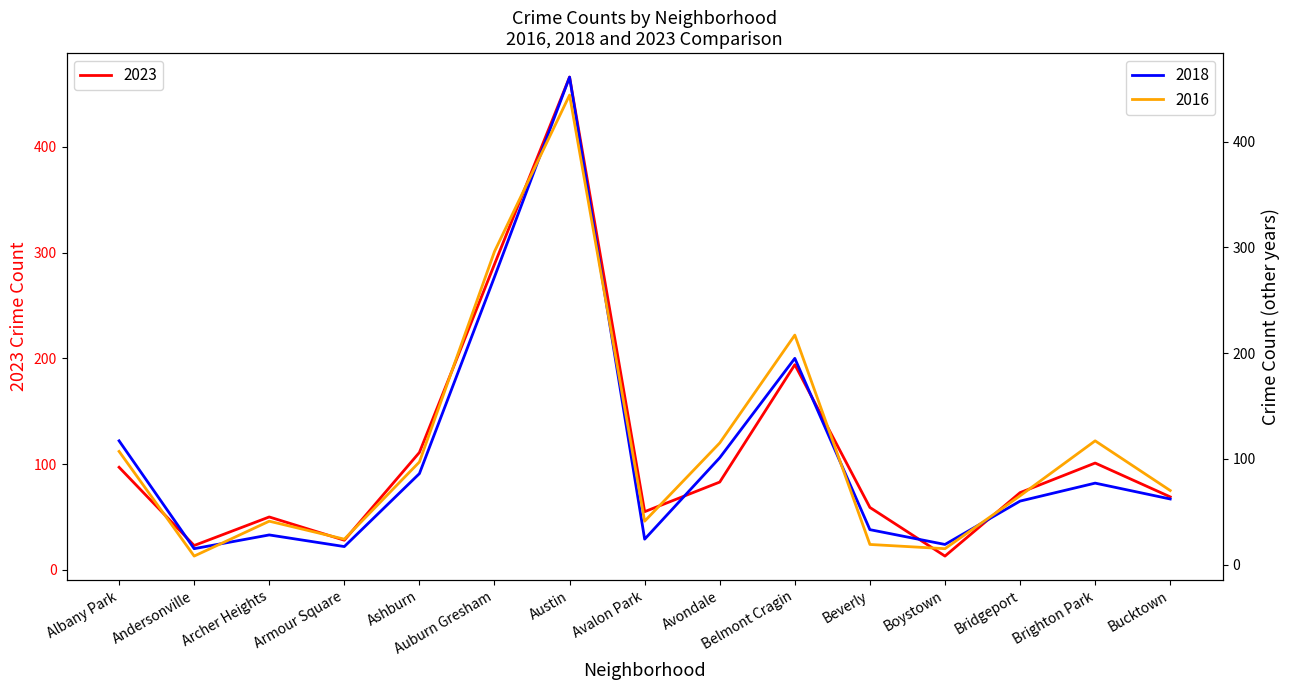

Reading left to right, transcribe all the data shown in this chart.

2023: Albany Park=97	Andersonville=23	Archer Heights=50	Armour Square=28	Ashburn=111	Auburn Gresham=289	Austin=466	Avalon Park=55	Avondale=83	Belmont Cragin=194	Beverly=59	Boystown=13	Bridgeport=73	Brighton Park=101	Bucktown=69
2018: Albany Park=117	Andersonville=15	Archer Heights=28	Armour Square=17	Ashburn=86	Auburn Gresham=272	Austin=461	Avalon Park=24	Avondale=101	Belmont Cragin=195	Beverly=33	Boystown=19	Bridgeport=60	Brighton Park=77	Bucktown=62
2016: Albany Park=107	Andersonville=8	Archer Heights=41	Armour Square=24	Ashburn=97	Auburn Gresham=296	Austin=444	Avalon Park=41	Avondale=115	Belmont Cragin=217	Beverly=19	Boystown=15	Bridgeport=65	Brighton Park=117	Bucktown=70